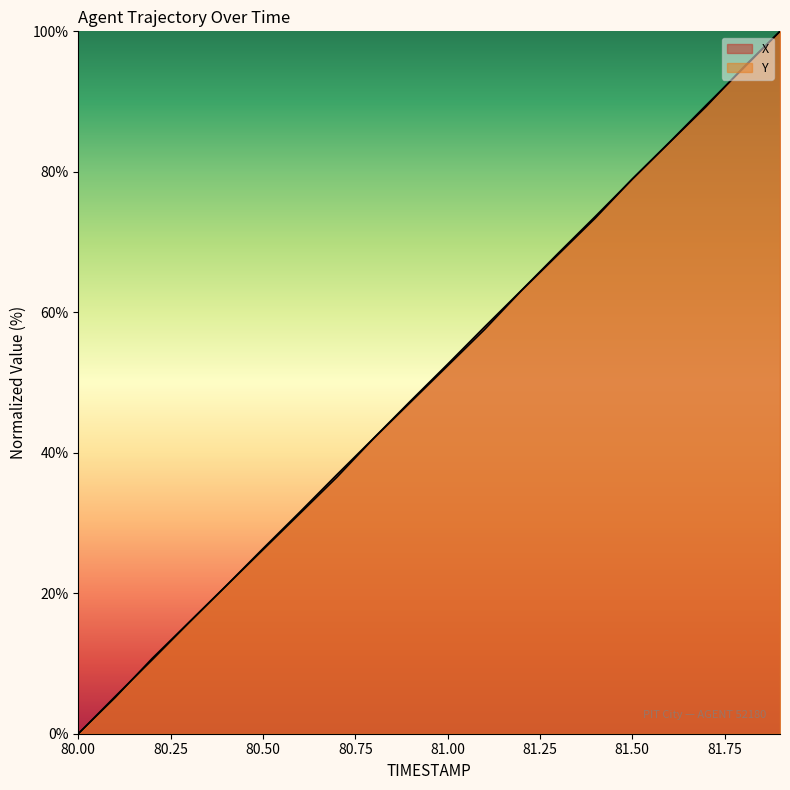

The value of Y at 80.6 is 47.6. True or false?

False